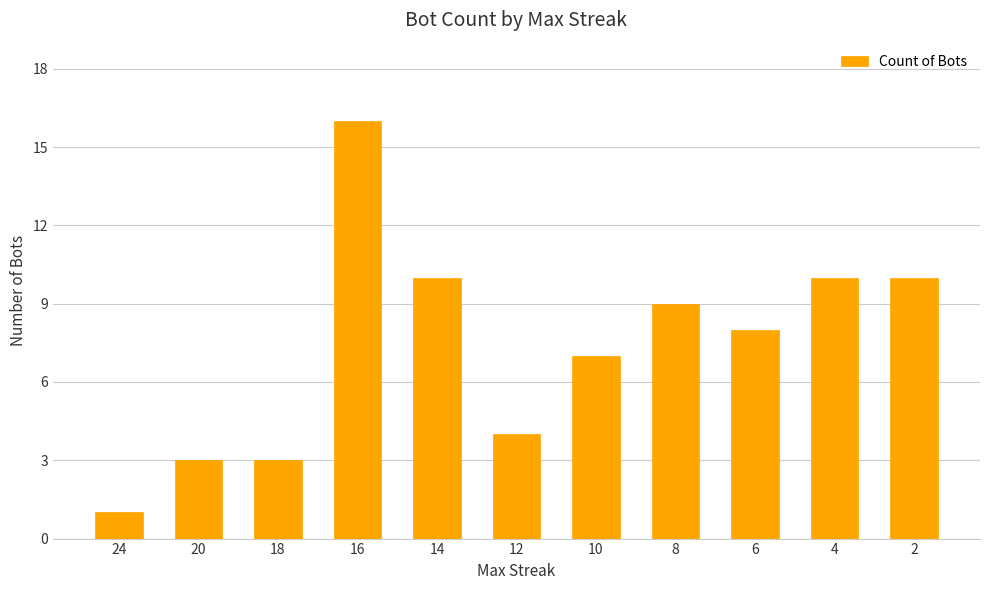

What is the ratio of the value at 8 to the value at 14?

0.9